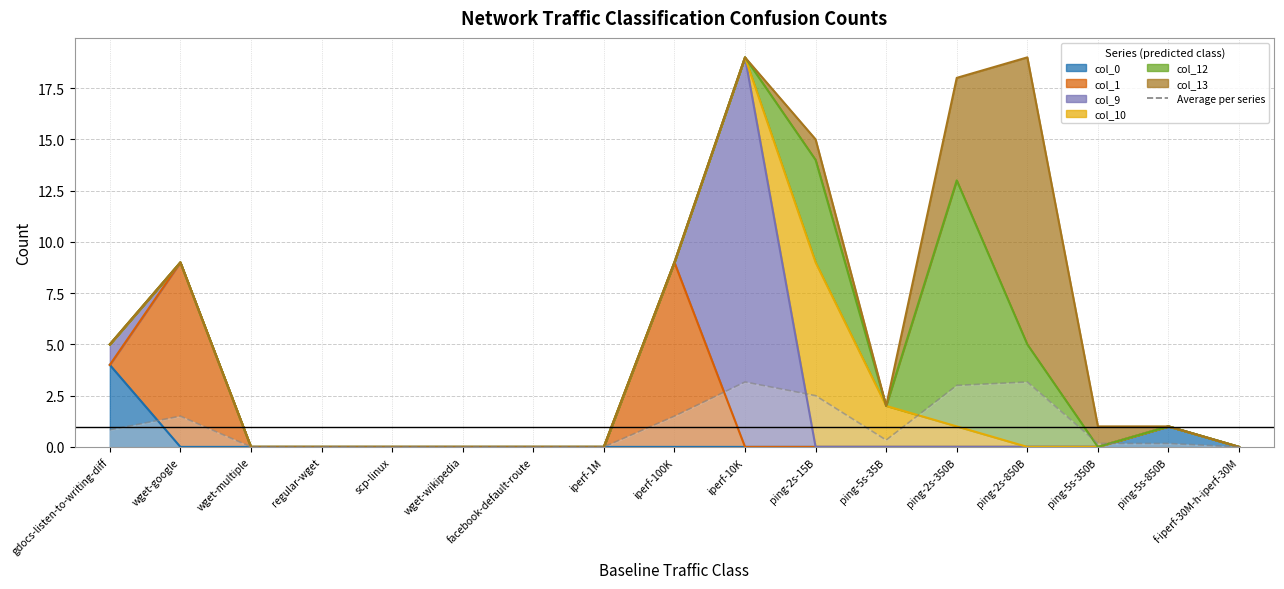

What is the ratio of the value at ping-5s-850B to the value at iperf-10K?

0.1